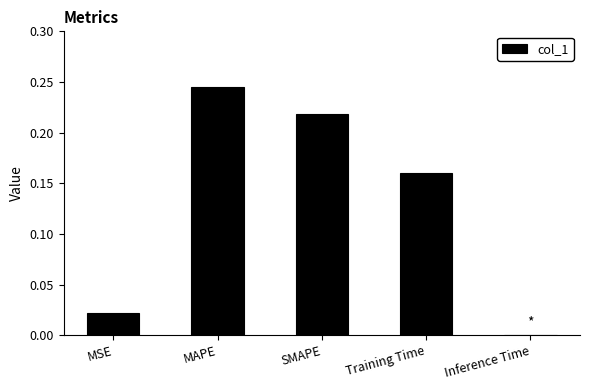

The chart shows a value of 0.3 at Training Time. True or false?

False